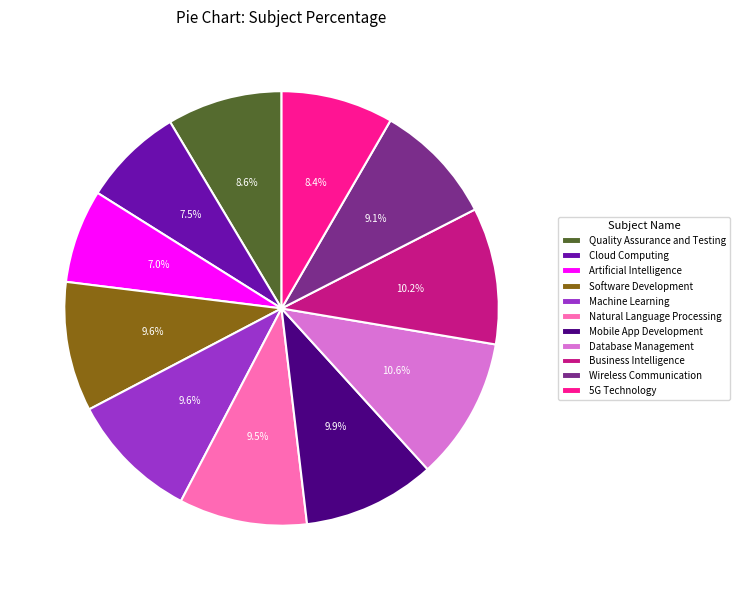

Does any single category account for the majority?

No